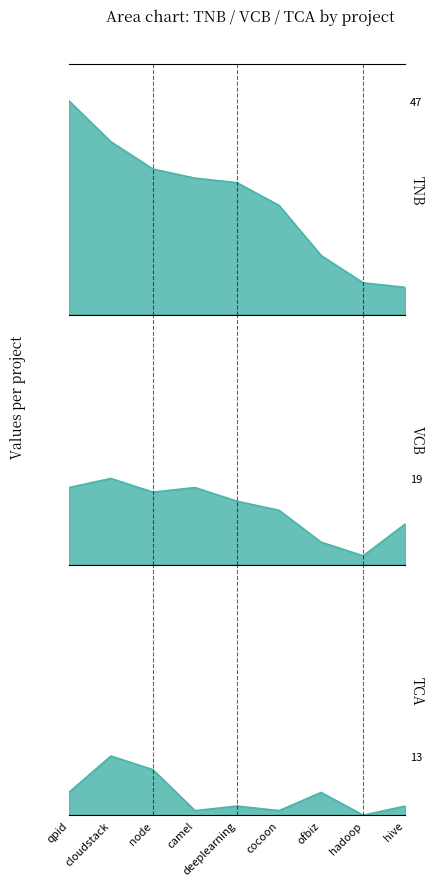

What is the difference between the highest and lowest values at deeplearning?

27